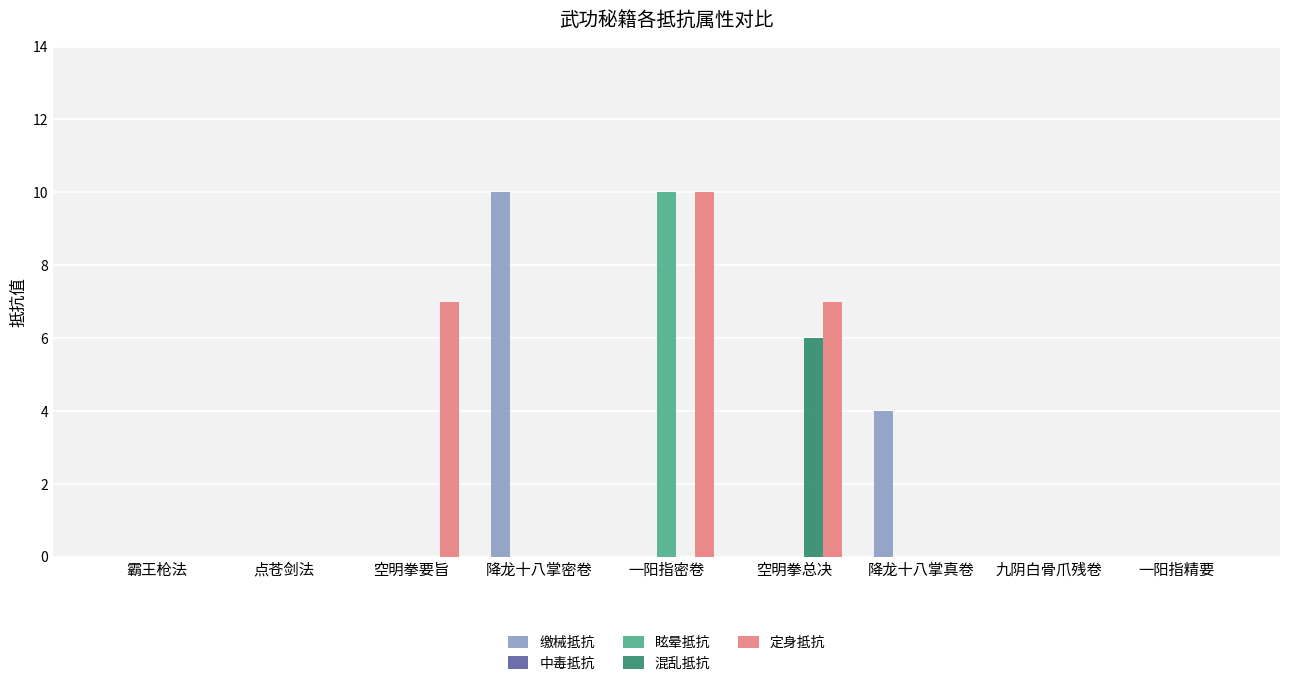

What is the total value across all series at 空明拳总决?

13